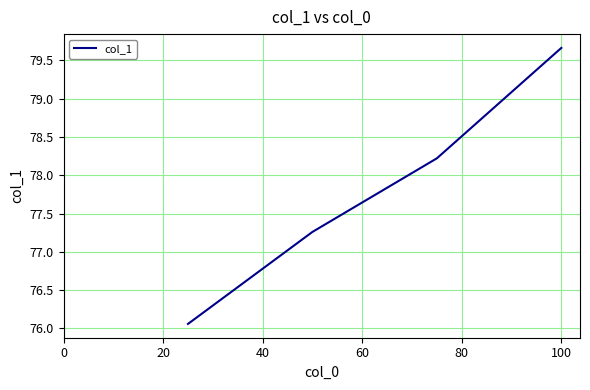

True or false: there are more than 1 points higher than both neighbors.

False